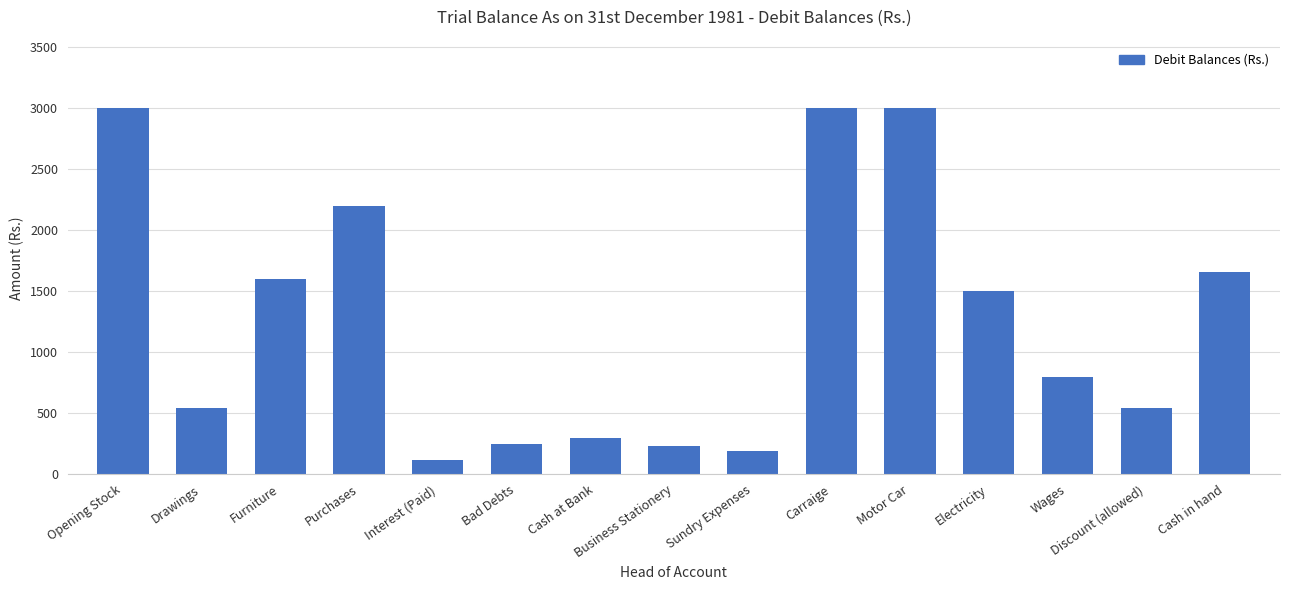

What is the maximum value shown in the chart?

3000